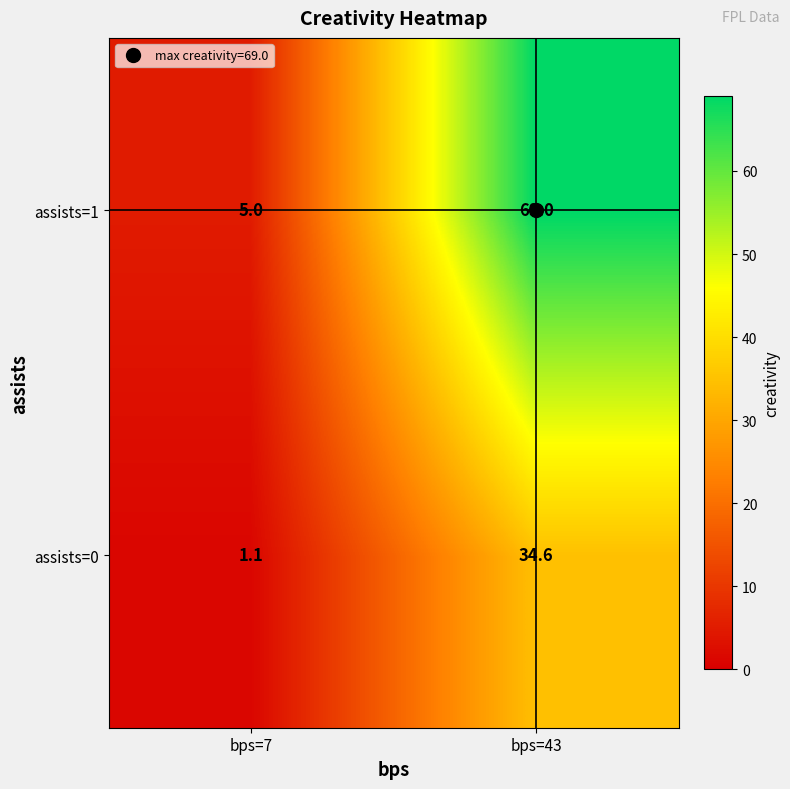

What is the approximate value of assists=1 at bps=43?

69.0